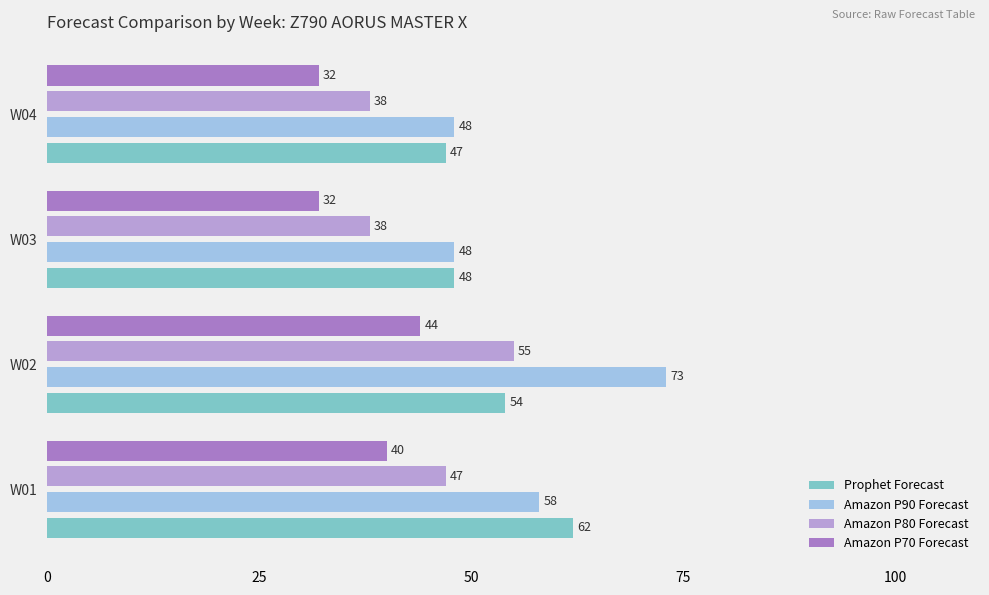

Is it true that Amazon P70 Forecast equals 61 at W02?

False